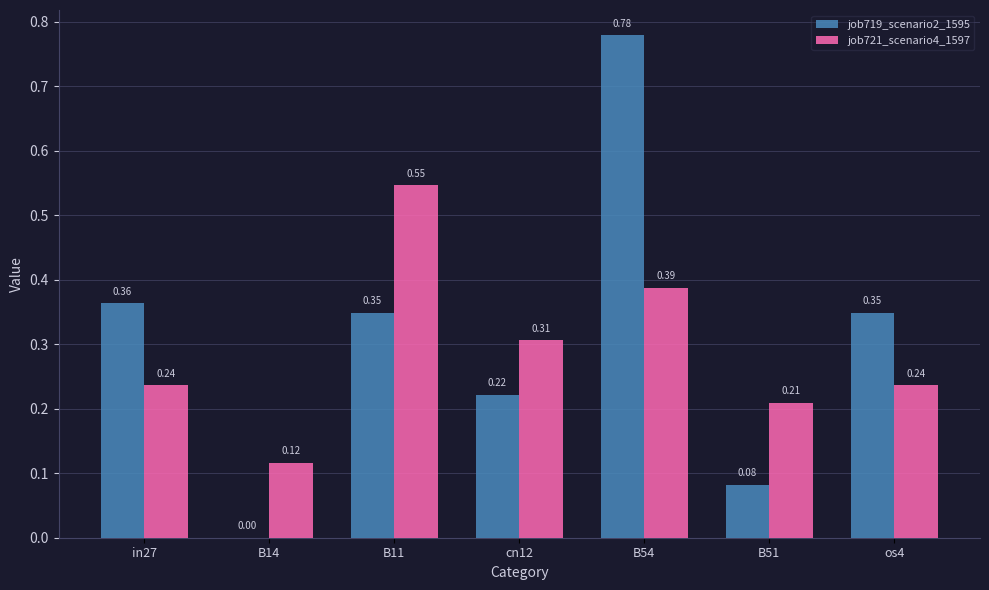

What are all the series names shown in the legend?

job719_scenario2_1595, job721_scenario4_1597